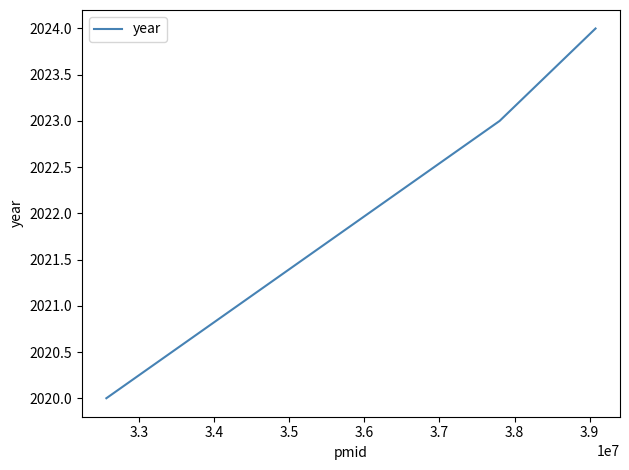

What is the minimum value shown in the chart?

2020